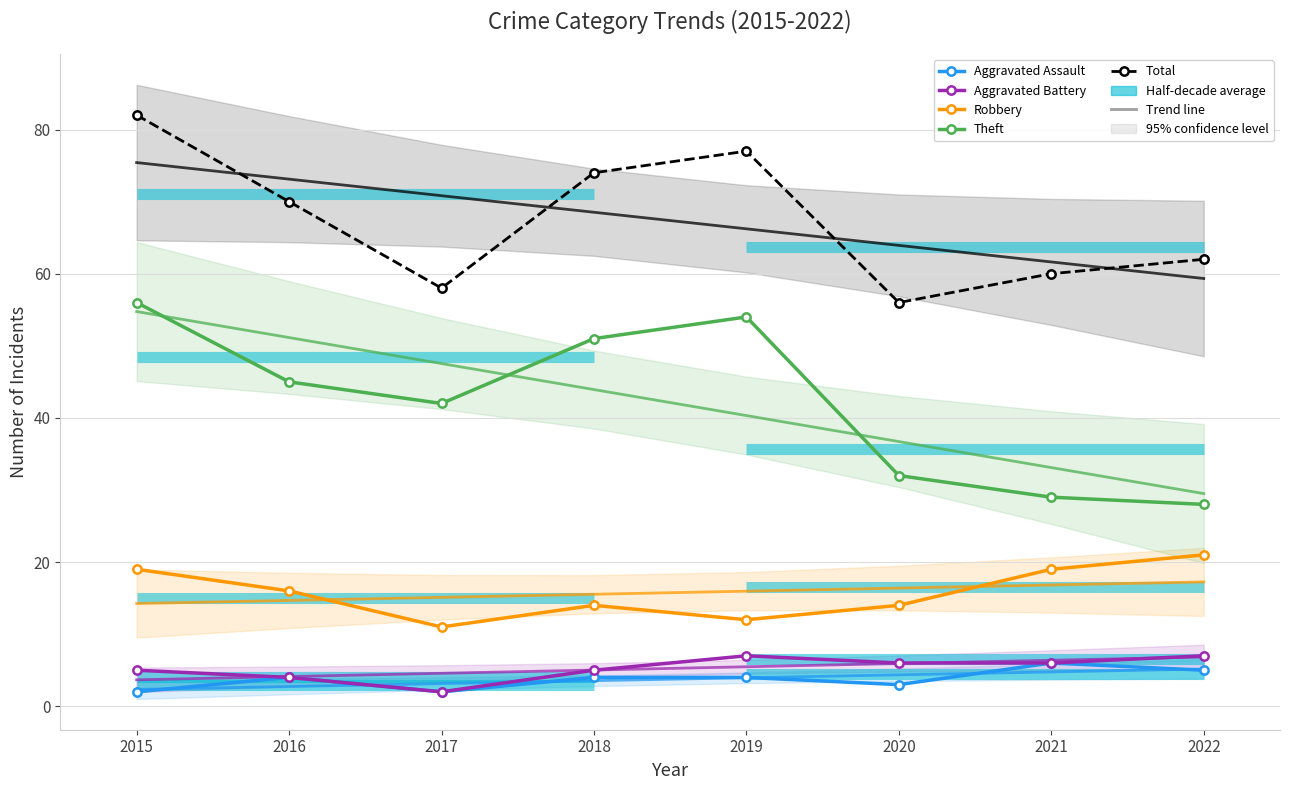

List the labels in order of Robbery value, largest first.

2022, 2015, 2021, 2016, 2018, 2020, 2019, 2017